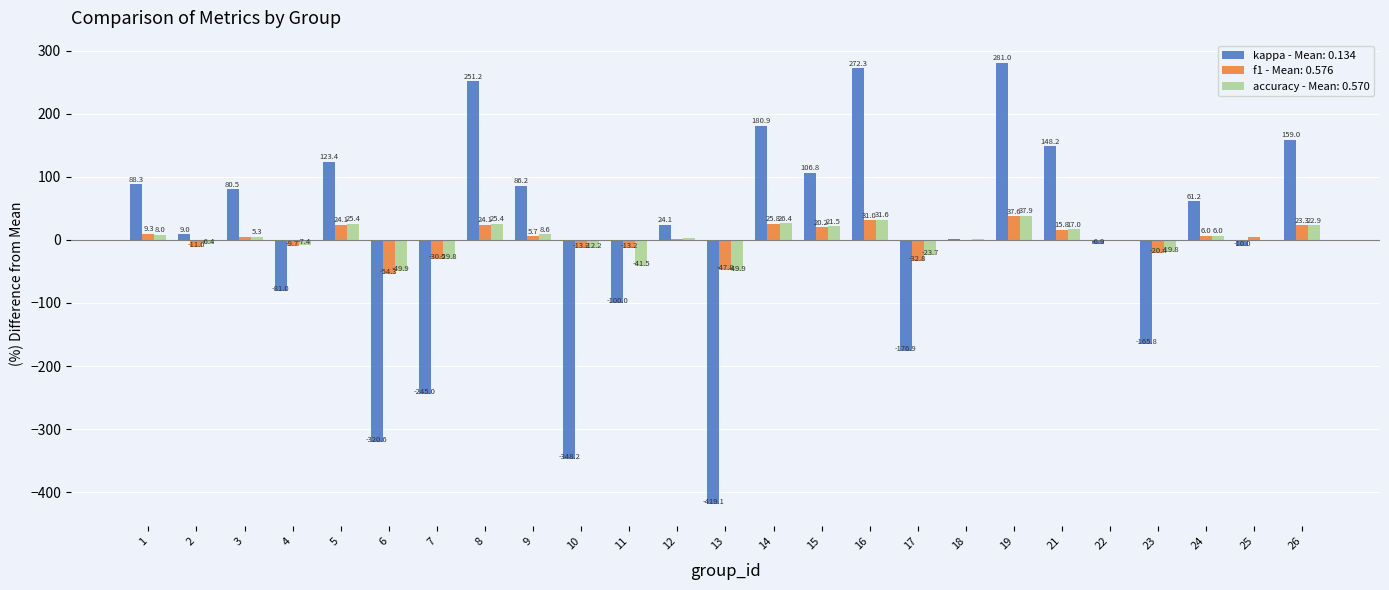

What is the greatest value displayed?

281.0